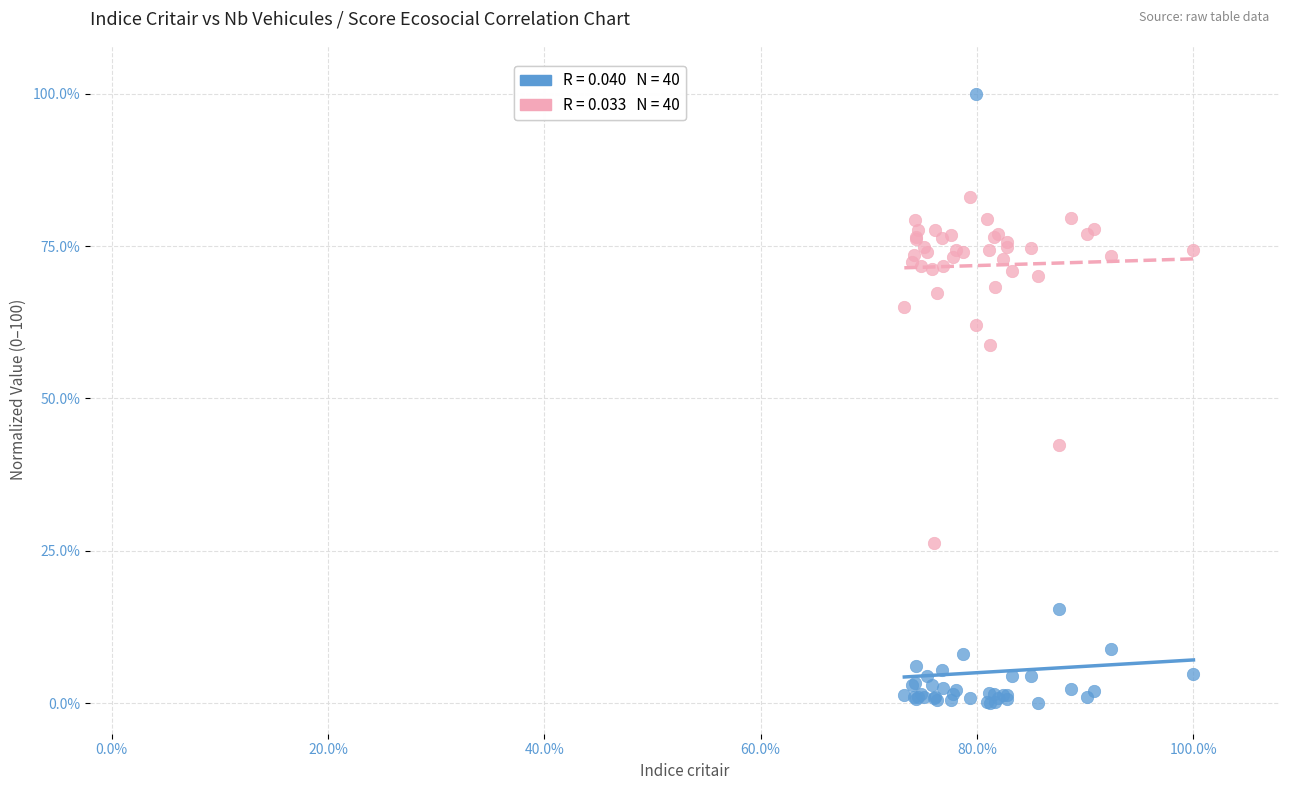

Across all series, what Y value is closest to 50?

42.3